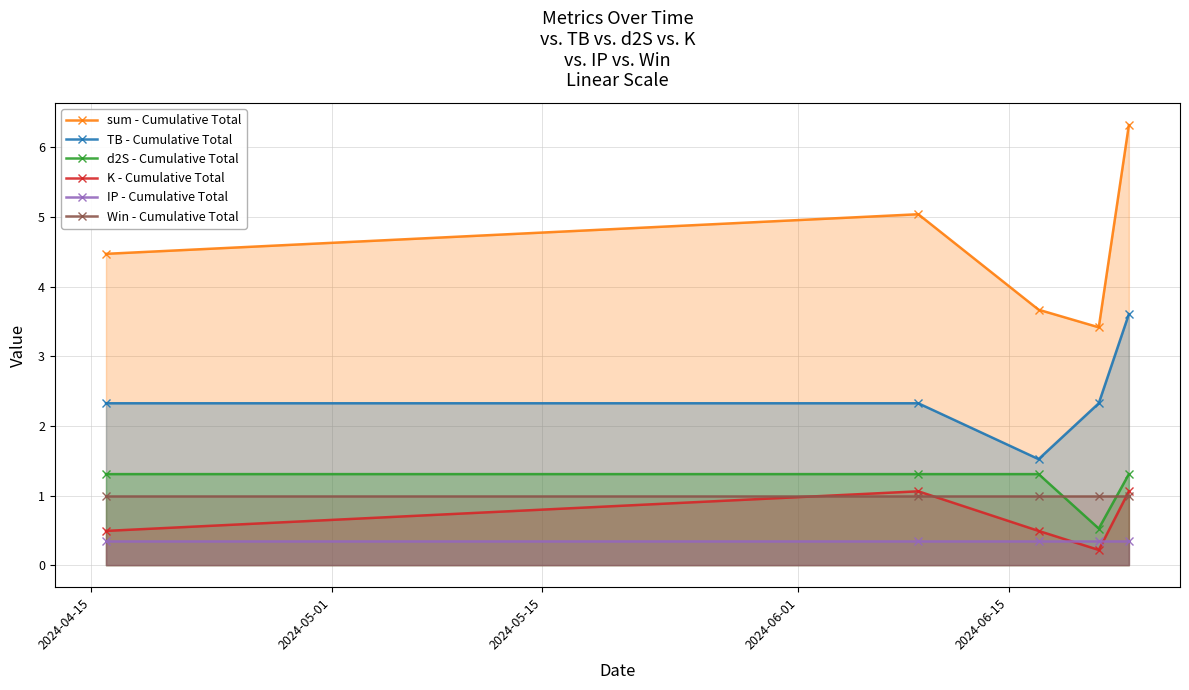

After their last crossing, which series has the higher values: d2S - Cumulative Total or Win - Cumulative Total?

d2S - Cumulative Total